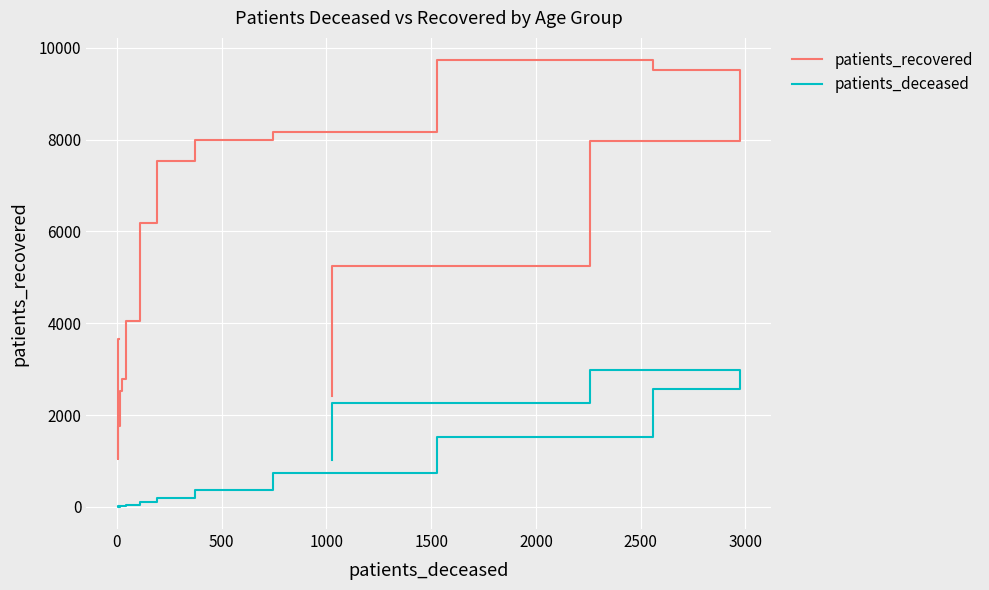

Reading left to right, list all the values displayed in this chart.

patients_recovered: 3649	1036	1763	2460	2521	2783	4053	6194	7545	7998	8168	9730	9515	7979	5242	2423
patients_deceased: 12	3	3	15	14	22	41	111	192	373	746	1526	2560	2974	2259	1028